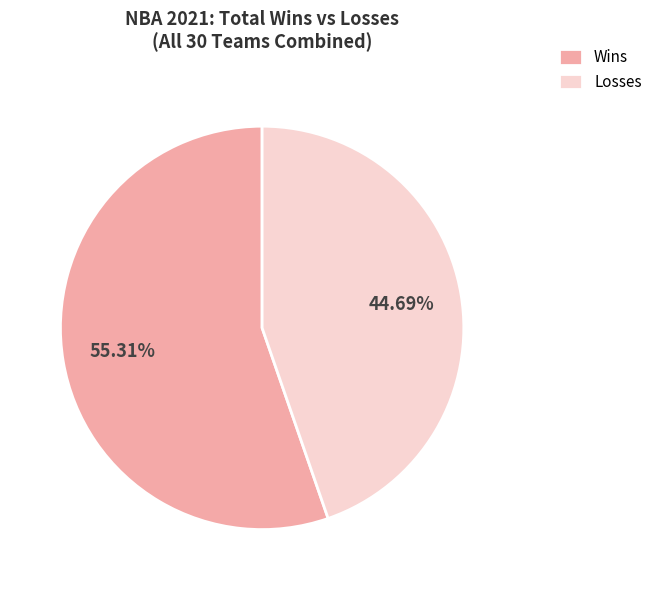

Does Wins account for over 50% of the chart?

Yes